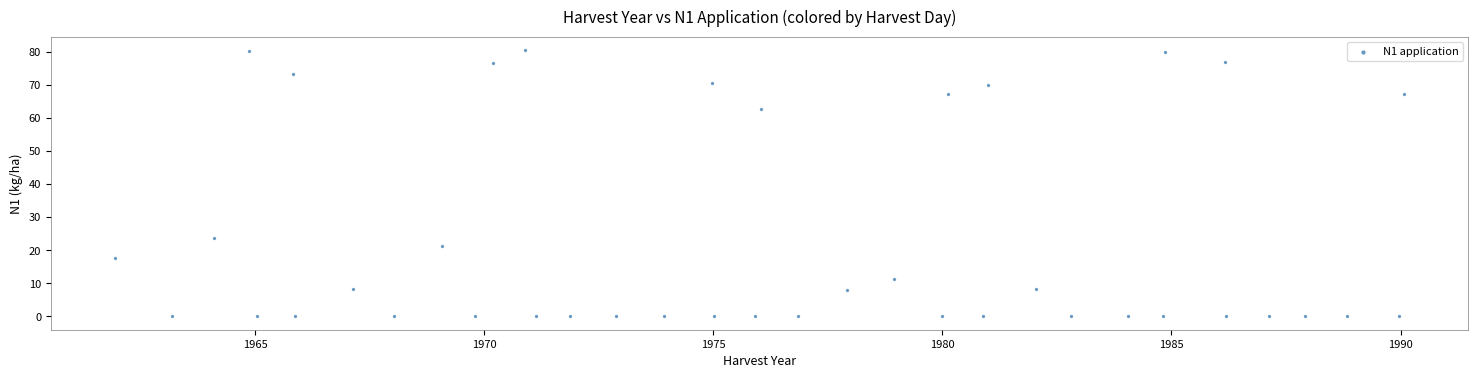

What is the range of X values (max minus min)?

28.1